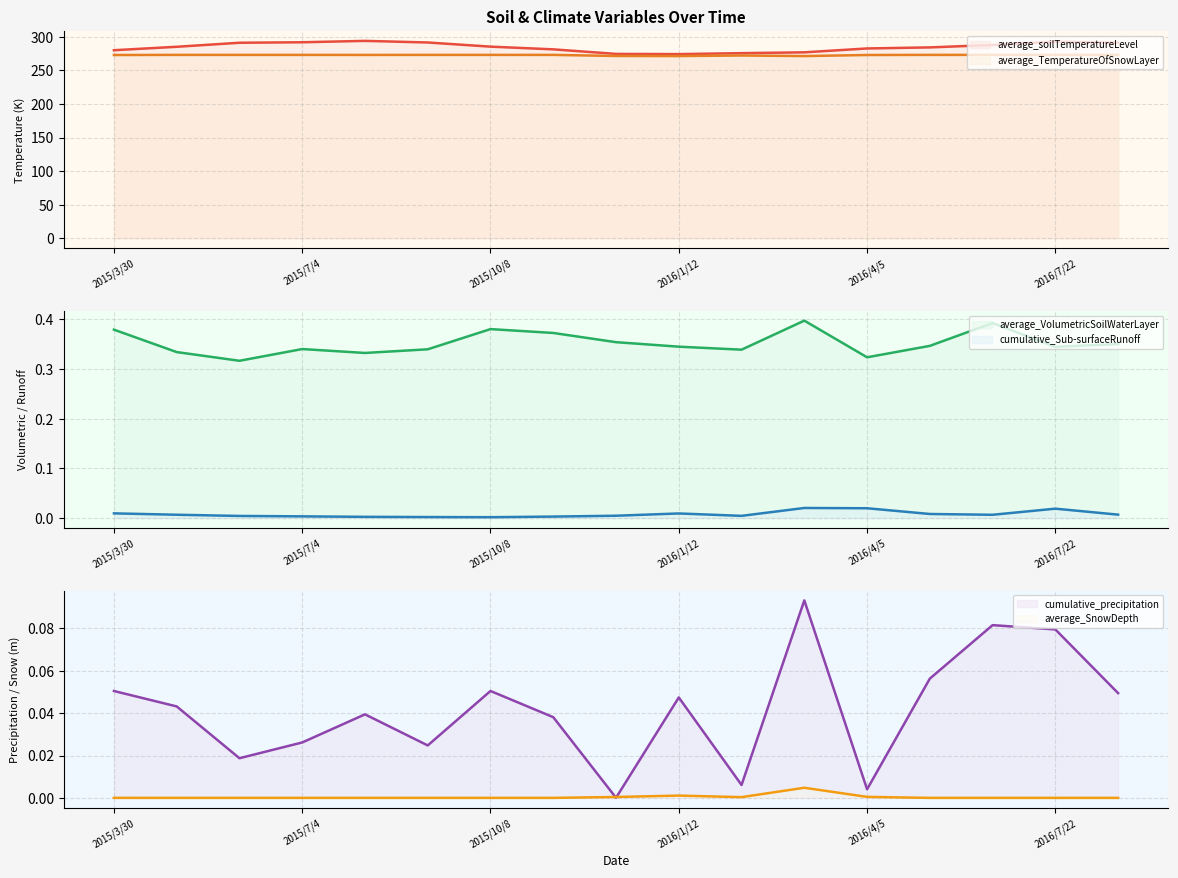

True or false: average_TemperatureOfSnowLayer and cumulative_precipitation cross at least once.

False